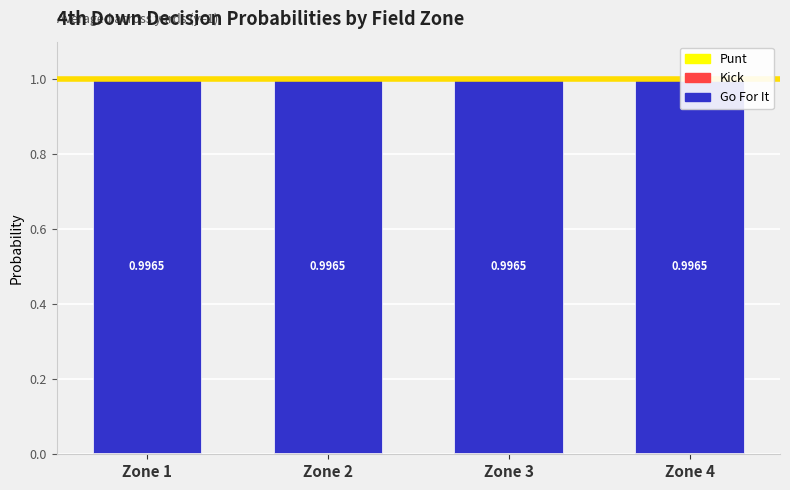

Rank the series by their maximum value, from highest to lowest.

gofor, kick, punt